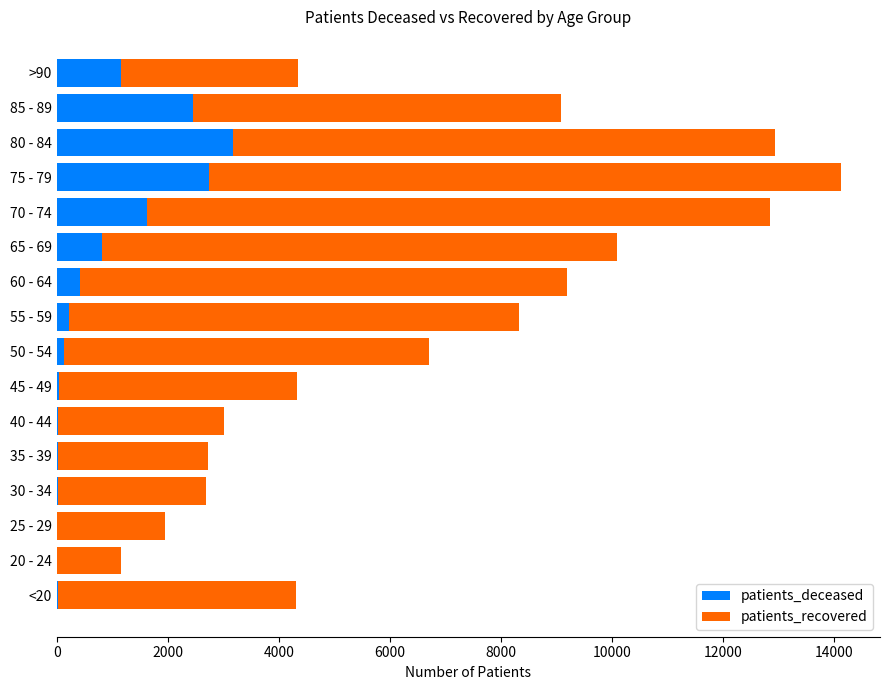

What is the highest value of the patients_deceased series?

3170